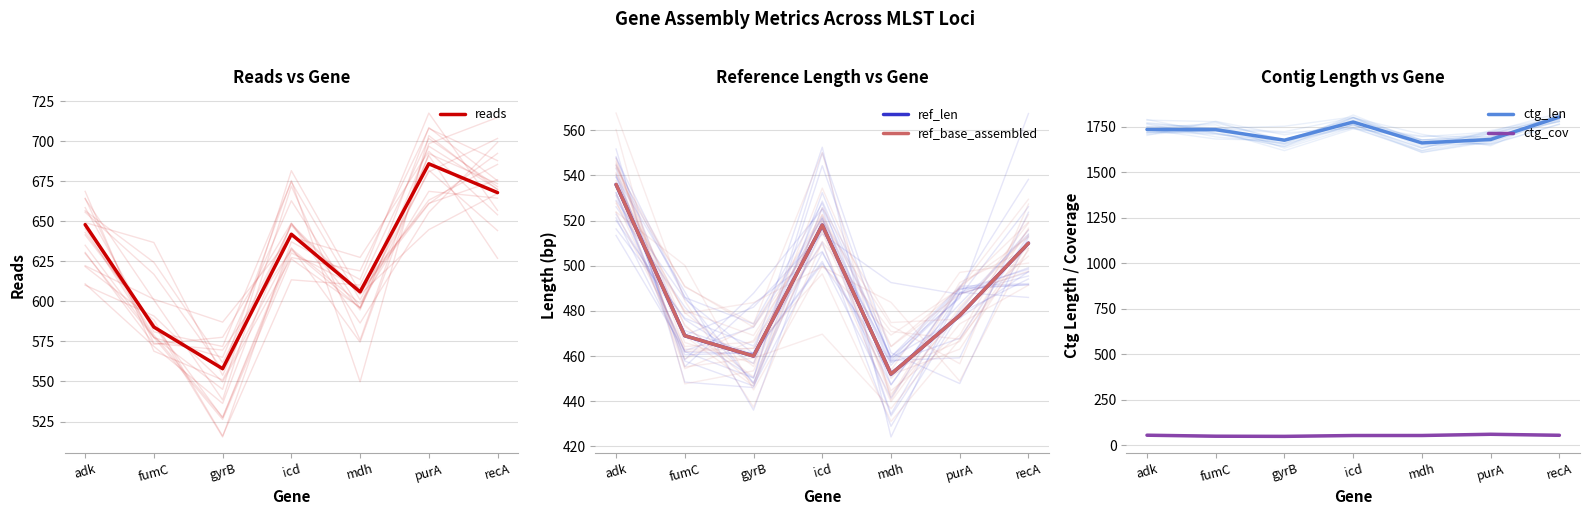

Reading left to right, what are all the values shown in this chart?

reads: adk=648.0	fumC=584.0	gyrB=558.0	icd=642.0	mdh=606.0	purA=686.0	recA=668.0
ref_len: adk=536.0	fumC=469.0	gyrB=460.0	icd=518.0	mdh=452.0	purA=478.0	recA=510.0
ref_base_assembled: adk=536.0	fumC=469.0	gyrB=460.0	icd=518.0	mdh=452.0	purA=478.0	recA=510.0
ctg_len: adk=1735.0	fumC=1734.0	gyrB=1676.0	icd=1776.0	mdh=1661.0	purA=1680.0	recA=1803.0
ctg_cov: adk=55.7	fumC=50.2	gyrB=49.3	icd=54.0	mdh=54.1	purA=60.8	recA=55.3